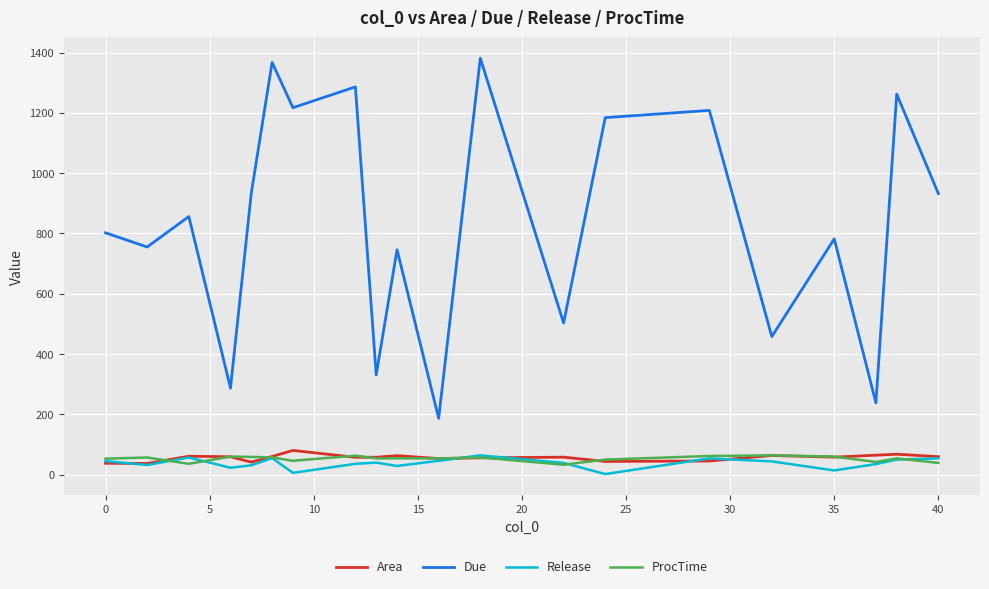

What is the maximum value shown in the chart?

1381.0